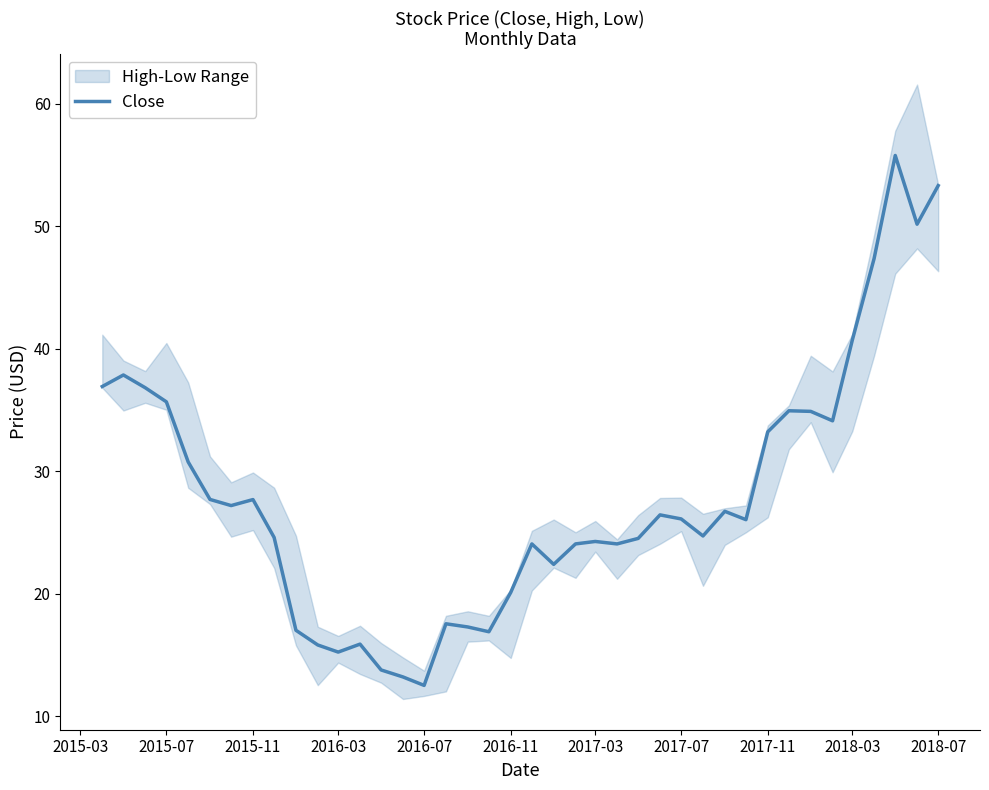

What is the sum of all values?

1118.5